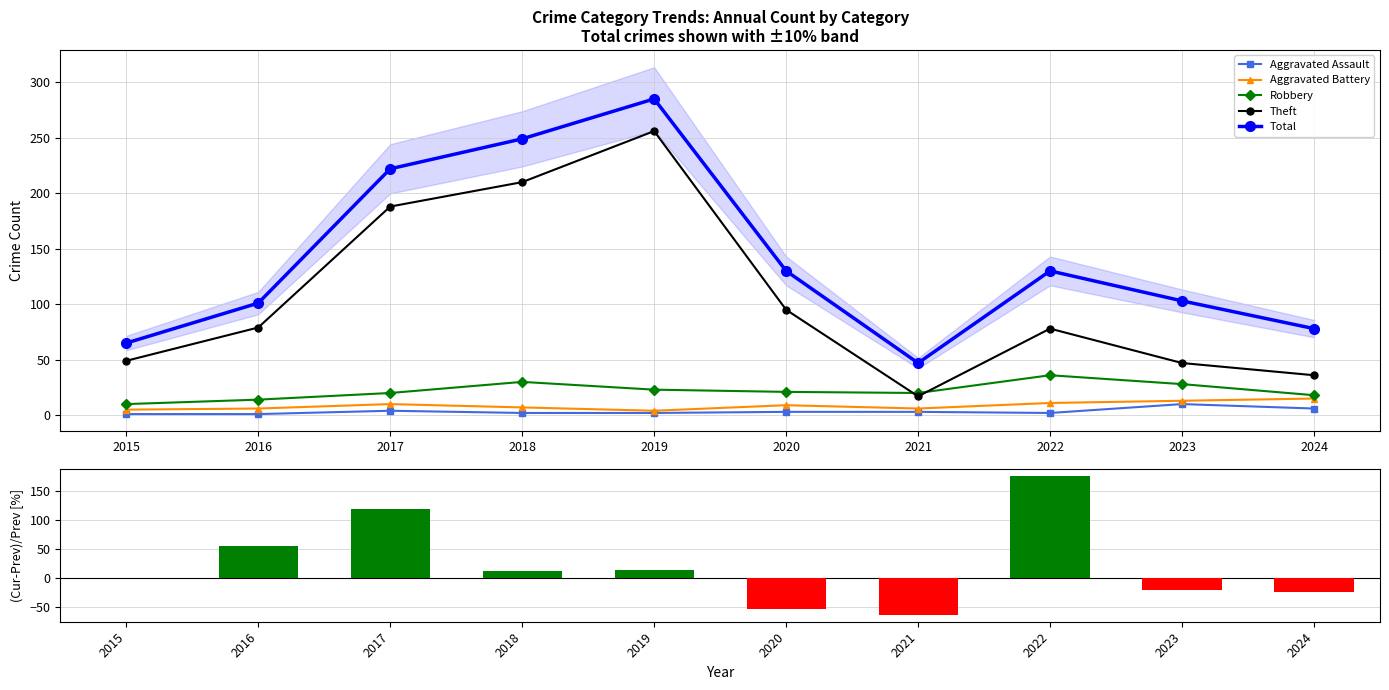

Which has a higher value, 2015 or 2017?

2017